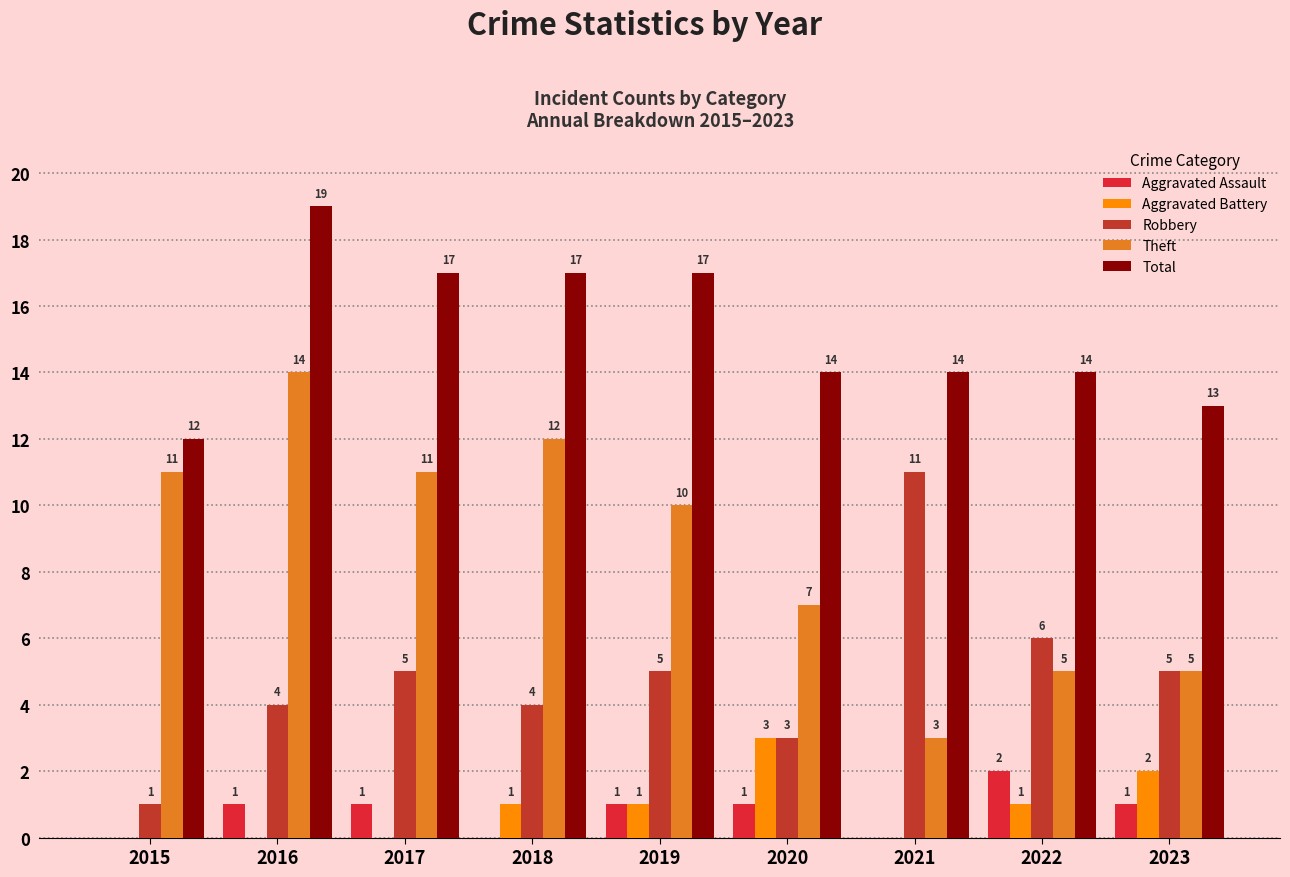

Count the number of categories in the chart.

9